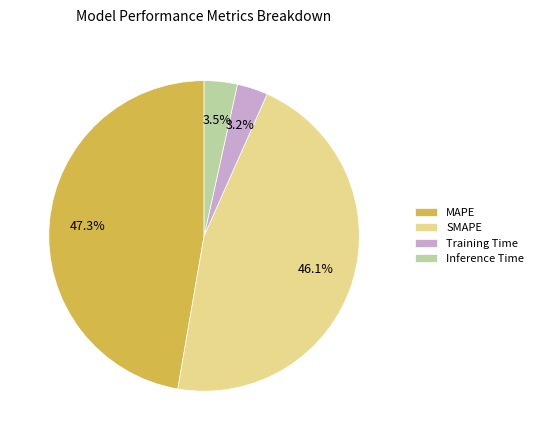

True or false: Training Time accounts for 3% of the total.

True